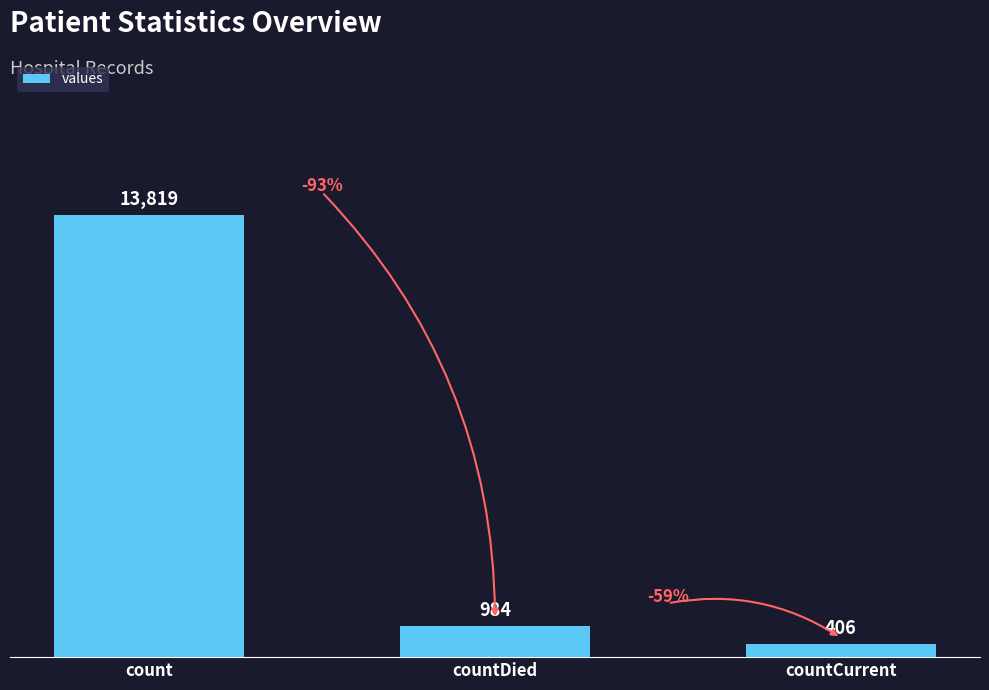

What is the maximum value shown in the chart?

13819